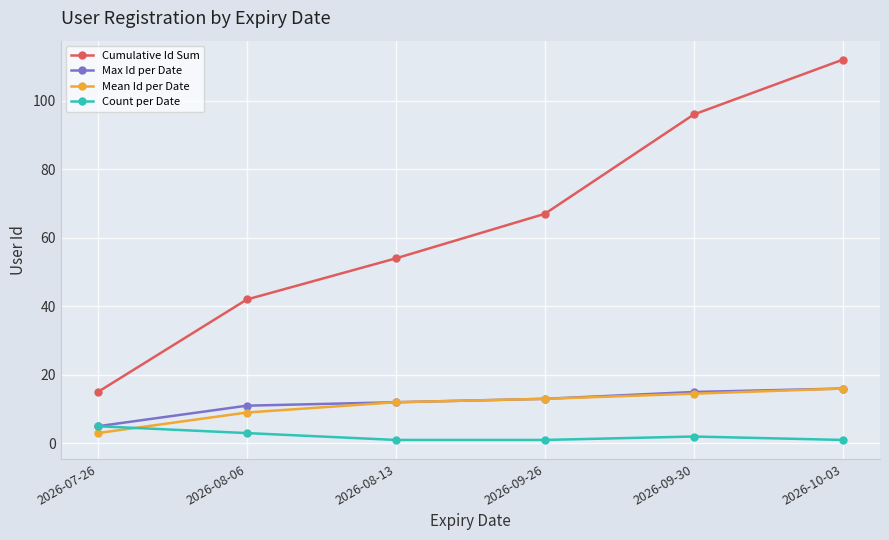

What is the maximum value shown in the chart?

112.0